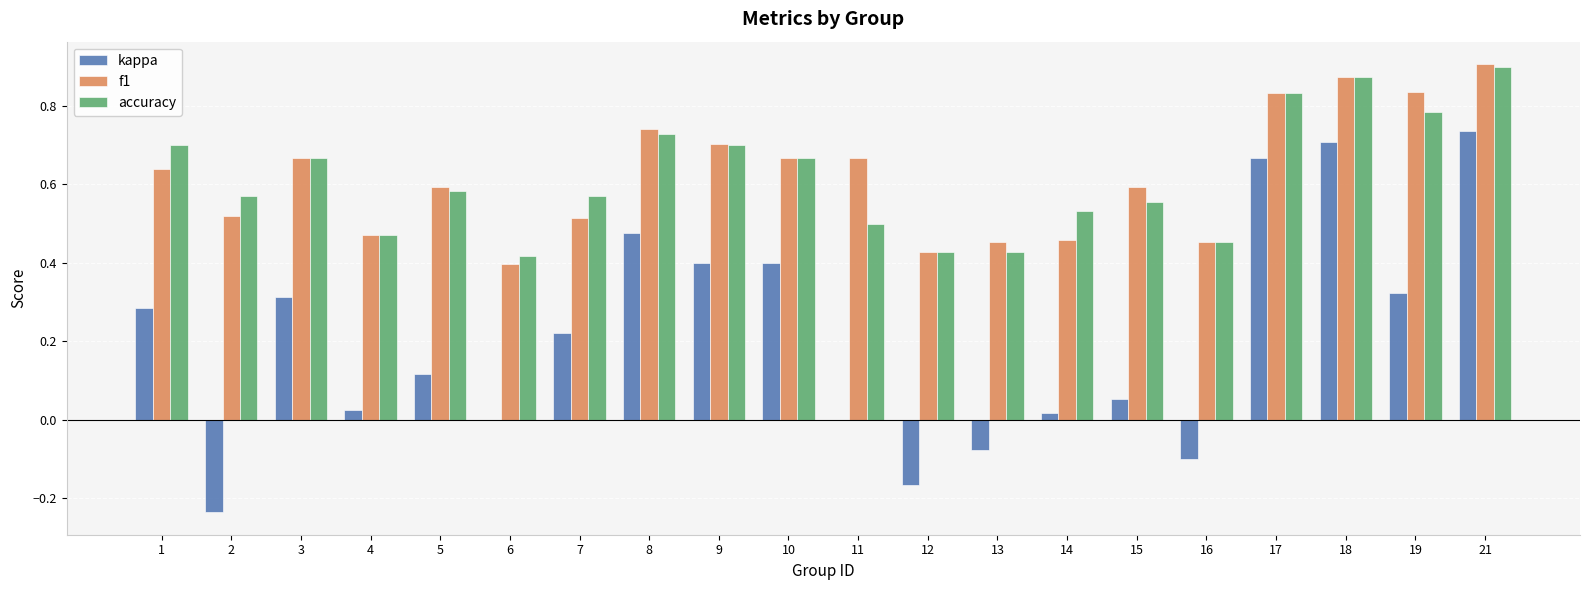

At which category is the sum across all series the highest?

21